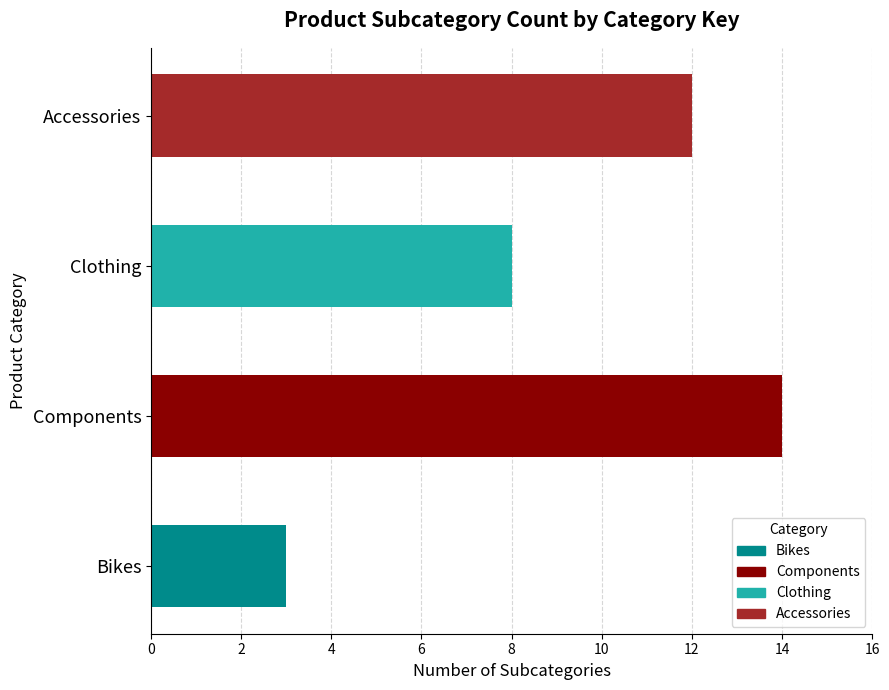

How many data points are less than 12?

2